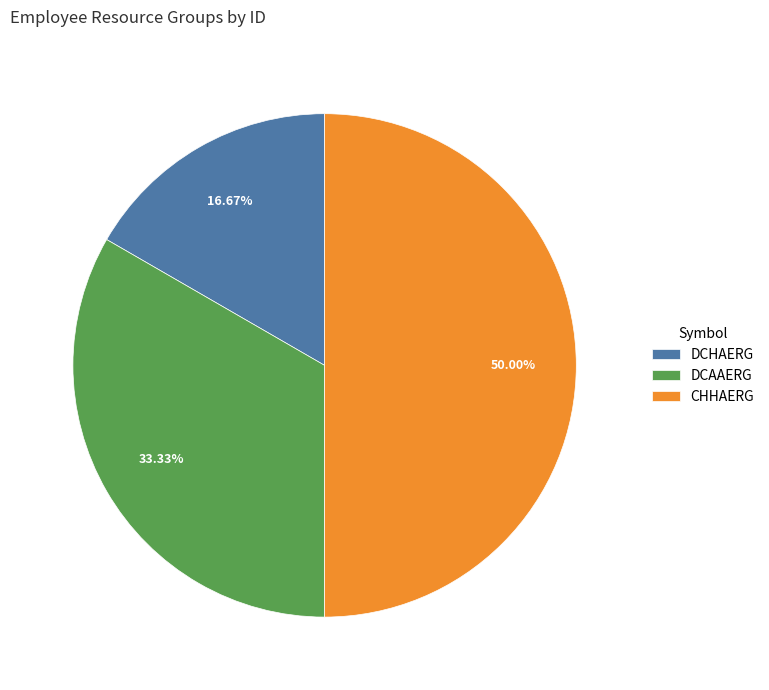

To the nearest percent, what is the difference between the largest and smallest slice percentages?

33%